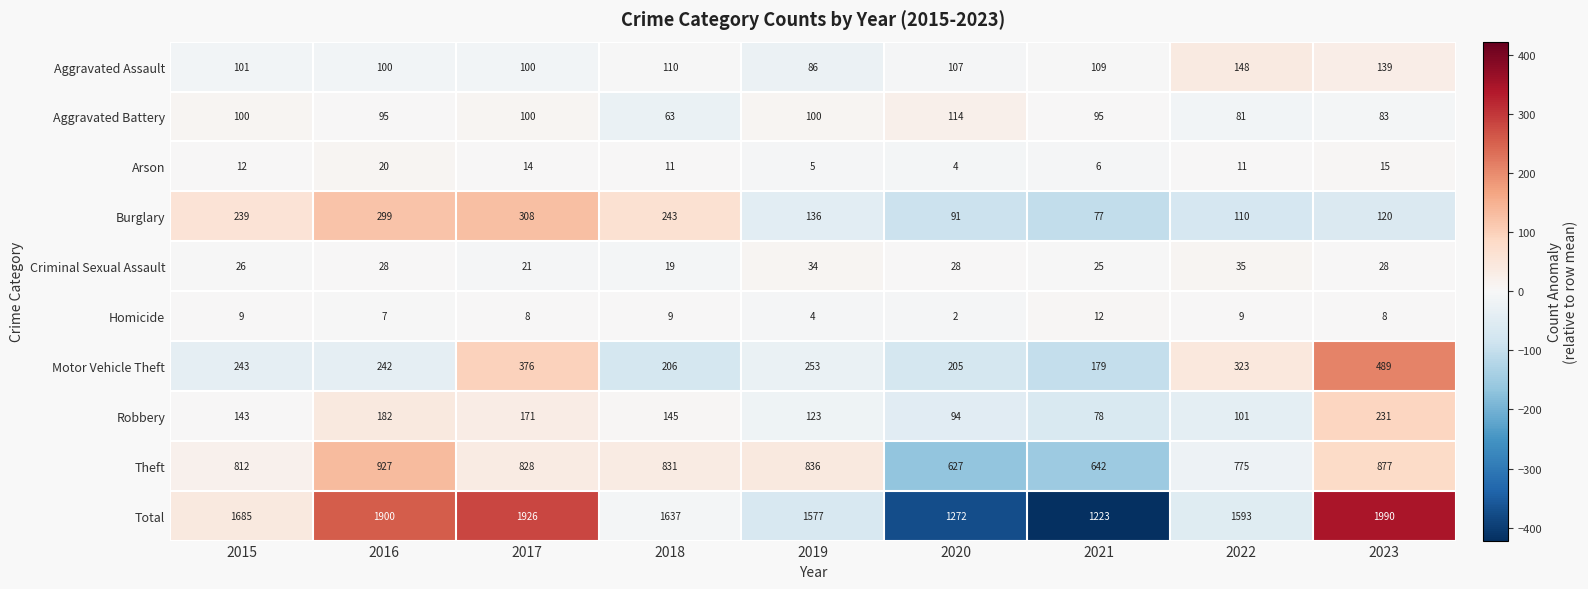

What is the sum of all Aggravated Battery values?

831